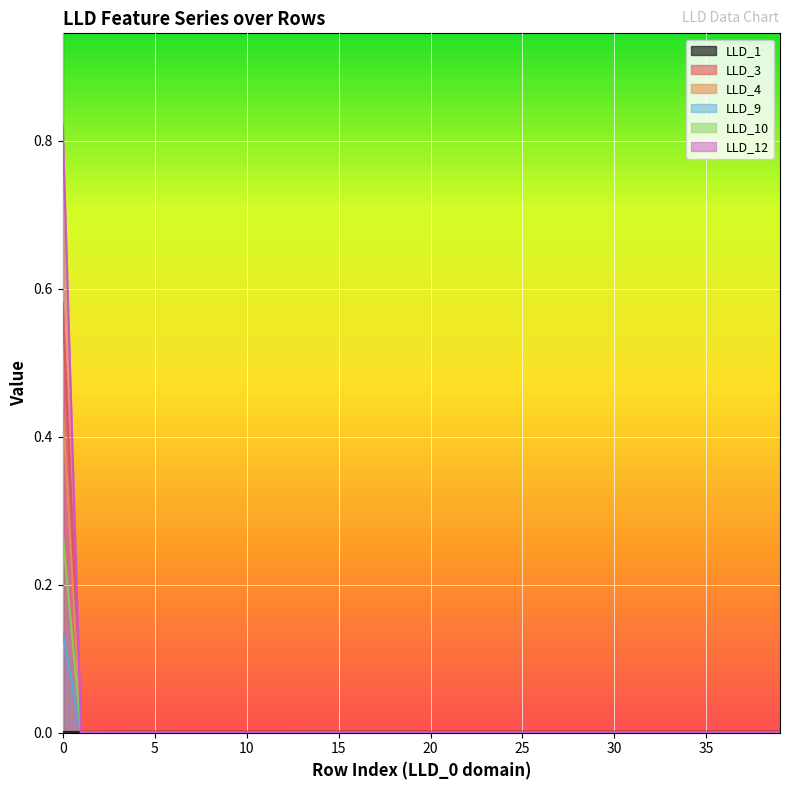

True or false: LLD_12 has a value of 0.0 at 38.

True